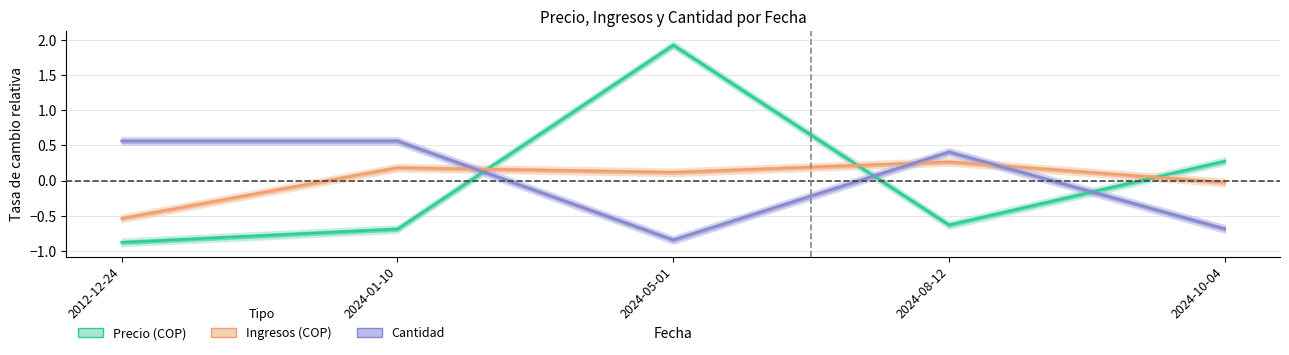

List the series in order of their peak value, highest first.

Precio (COP), Cantidad, Ingresos (COP)